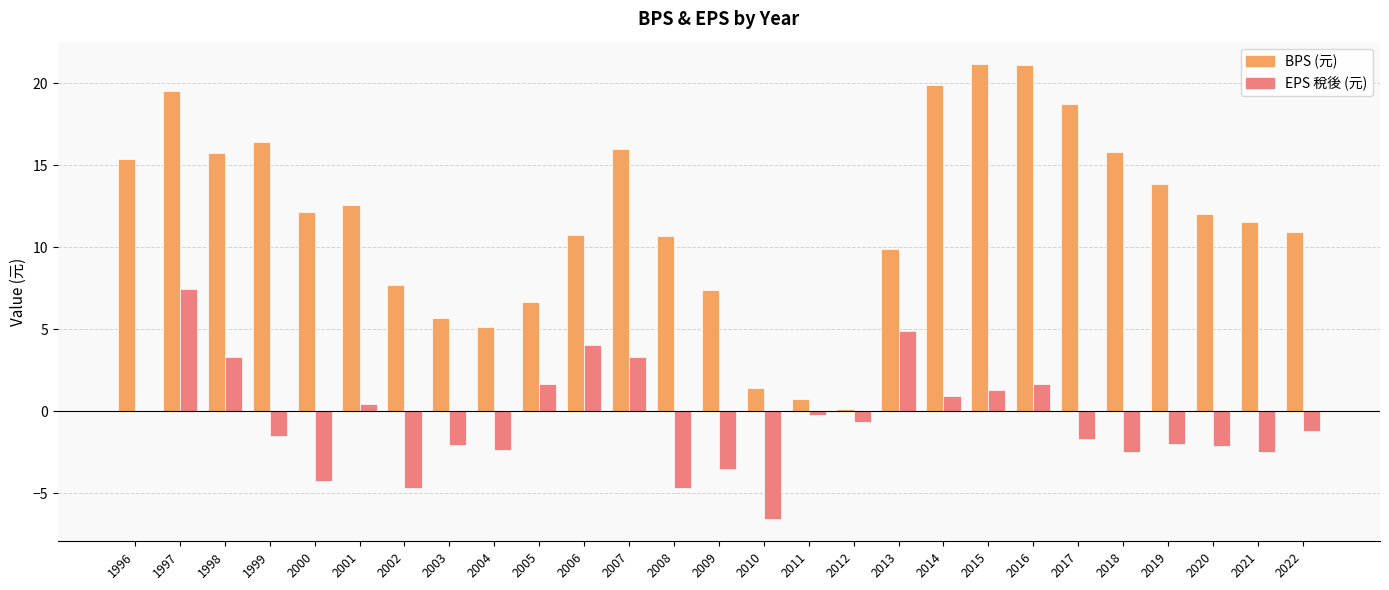

Count the number of categories in the chart.

27